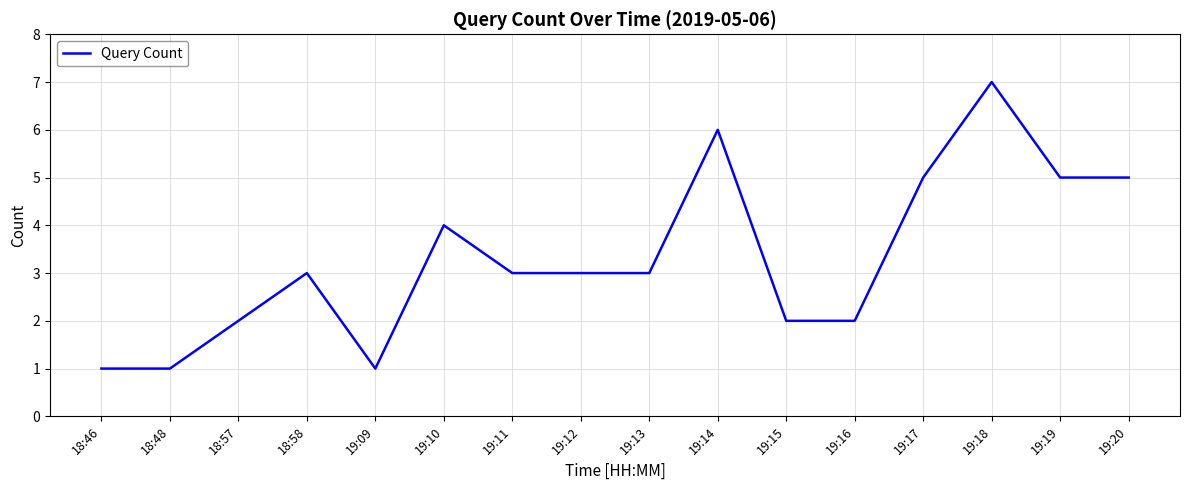

What is the sum of all values?

53